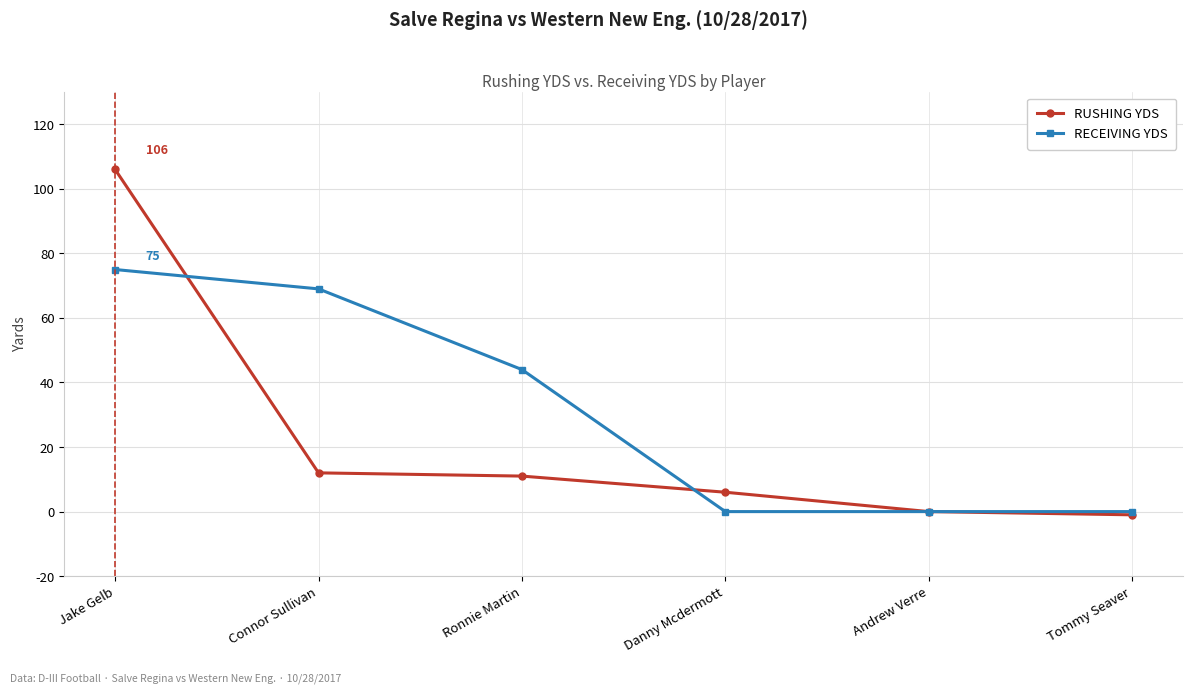

At how many categories does at least one series exceed 71?

1